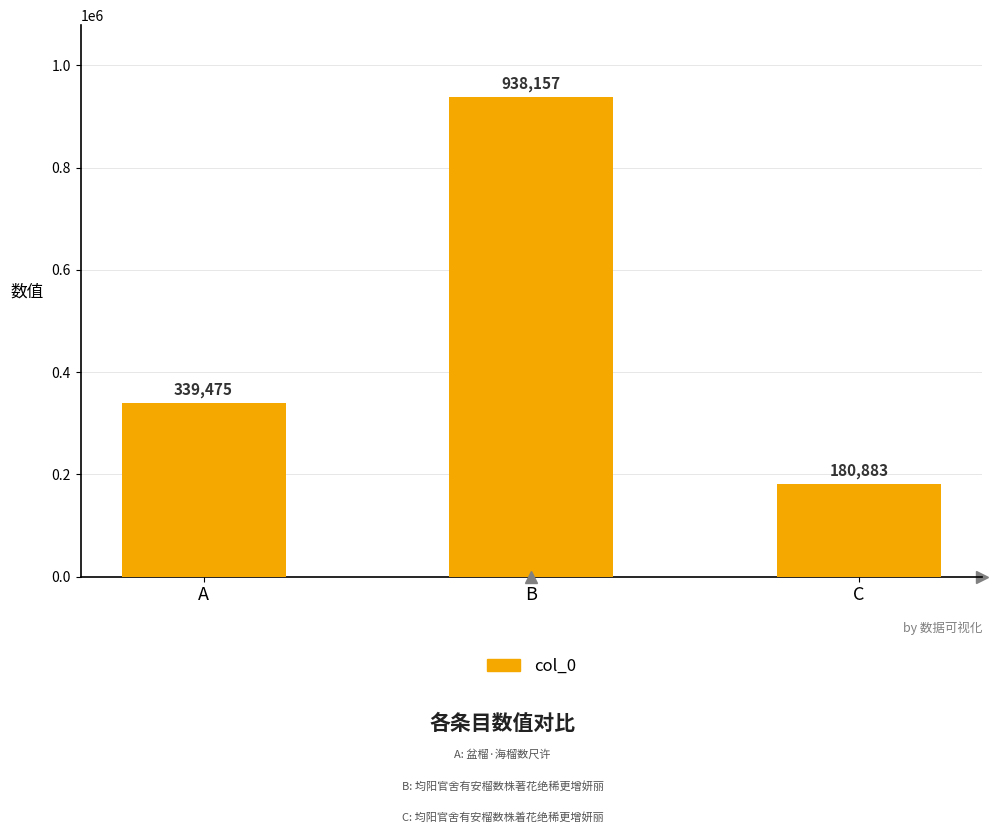

What is the approximate value at C, to the nearest 50?

180900